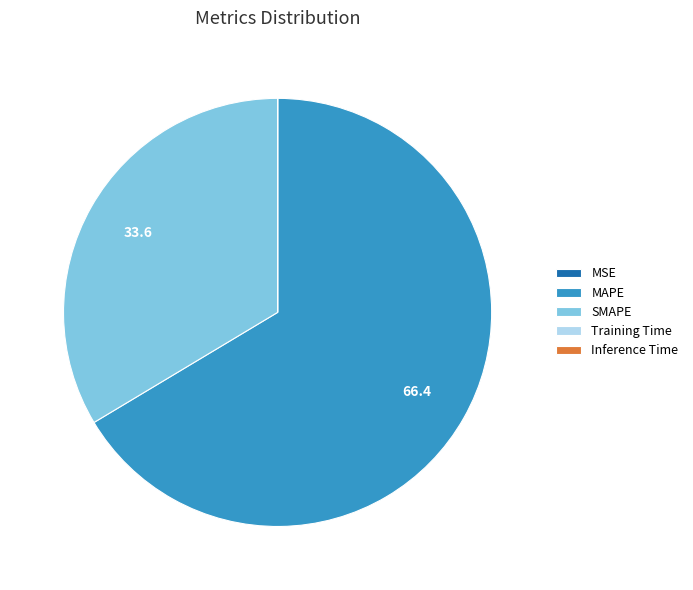

What is the largest slice in the pie chart?

MAPE